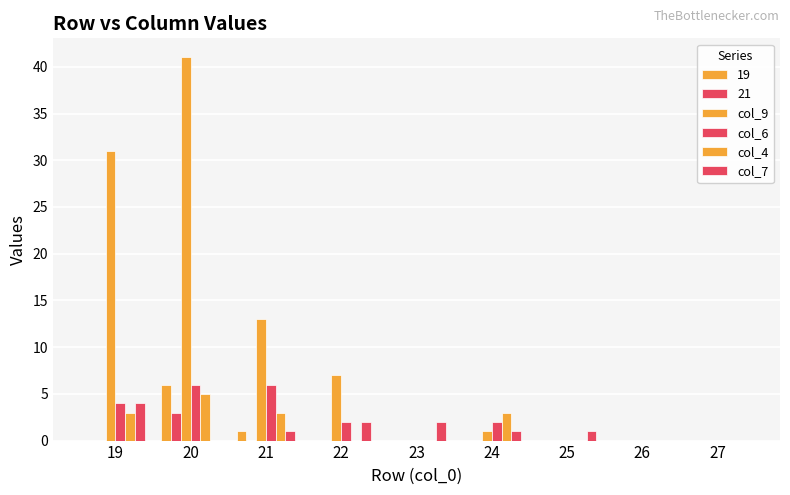

At which label is col_7 closest to 2?

22